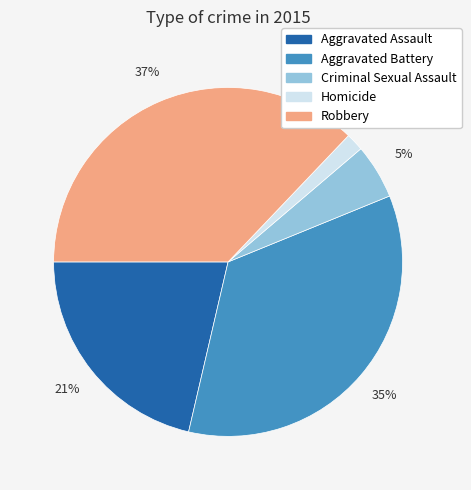

Is there a majority slice in this chart?

No